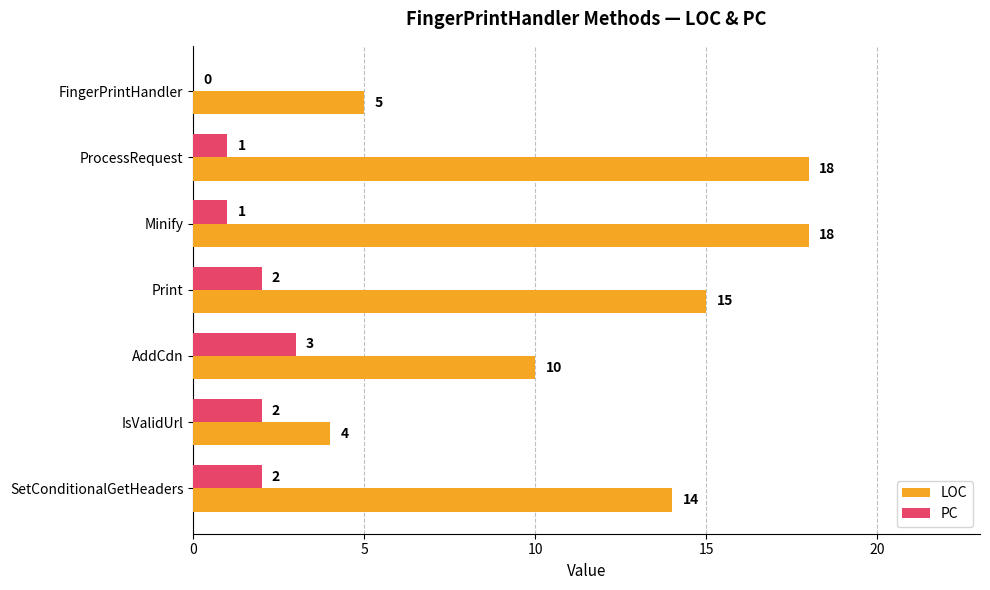

How many categories are shown in the chart?

7